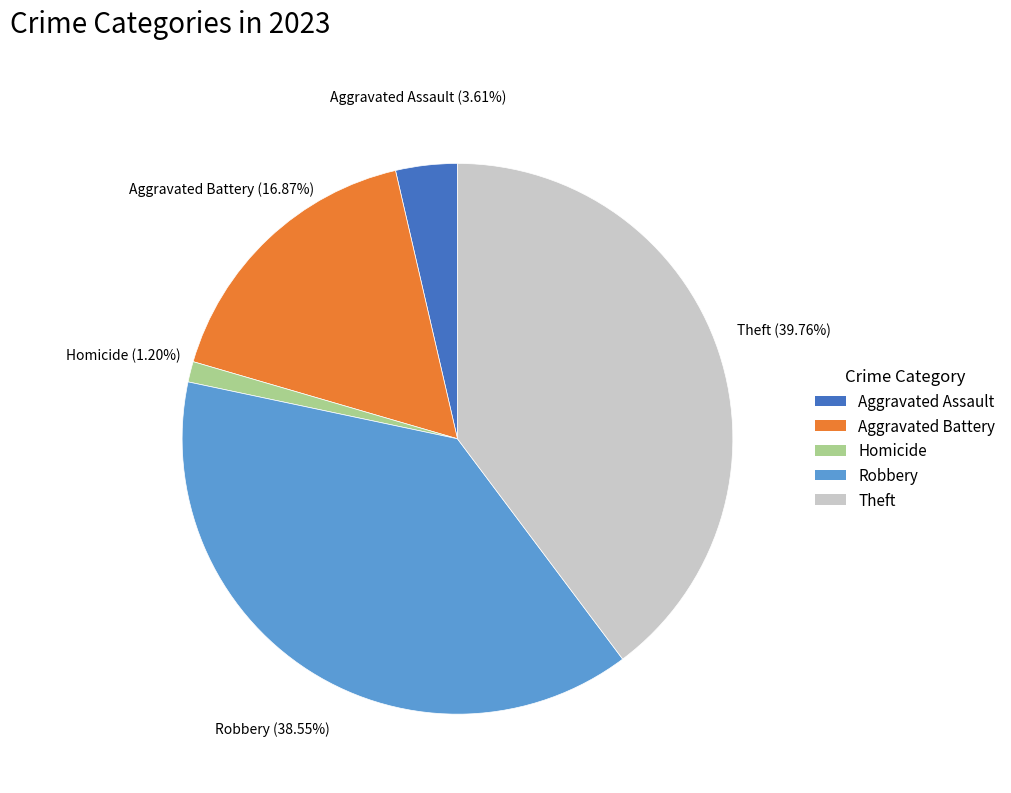

Is there a majority slice in this chart?

No